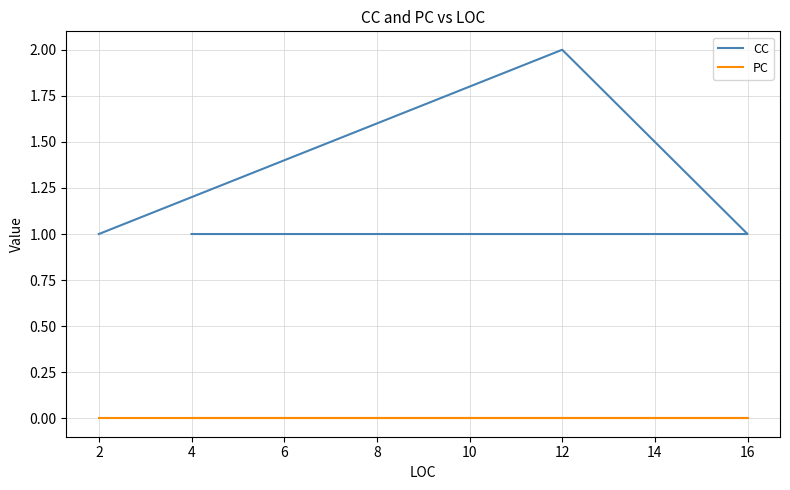

Which series has the widest spread of values?

CC